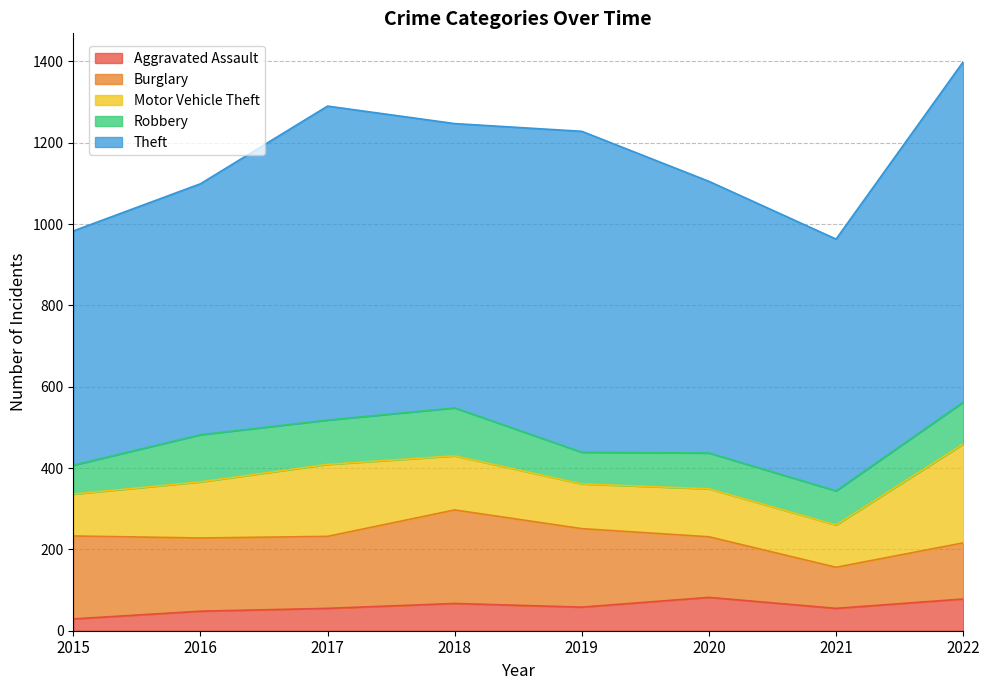

Which has a higher value, 2022 or 2017?

2022